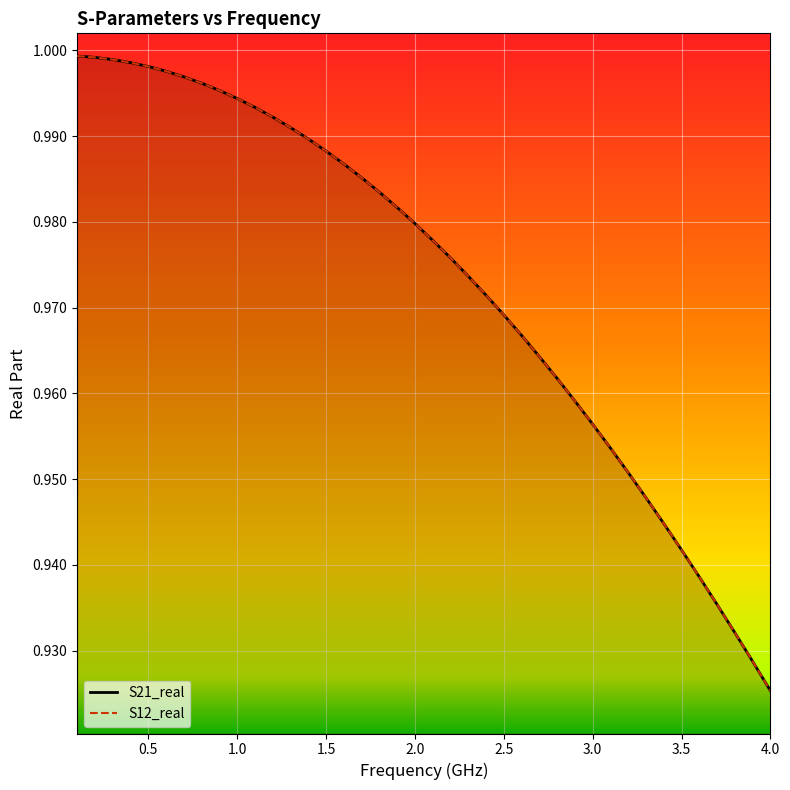

Which category has the lowest value across all series?

4.0